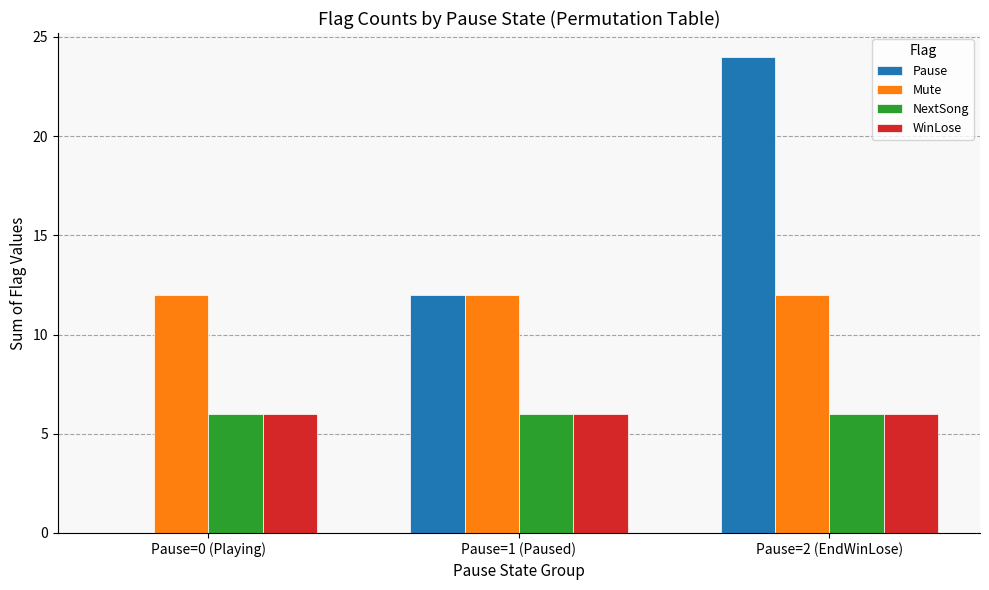

What is the highest value of the Mute series?

12